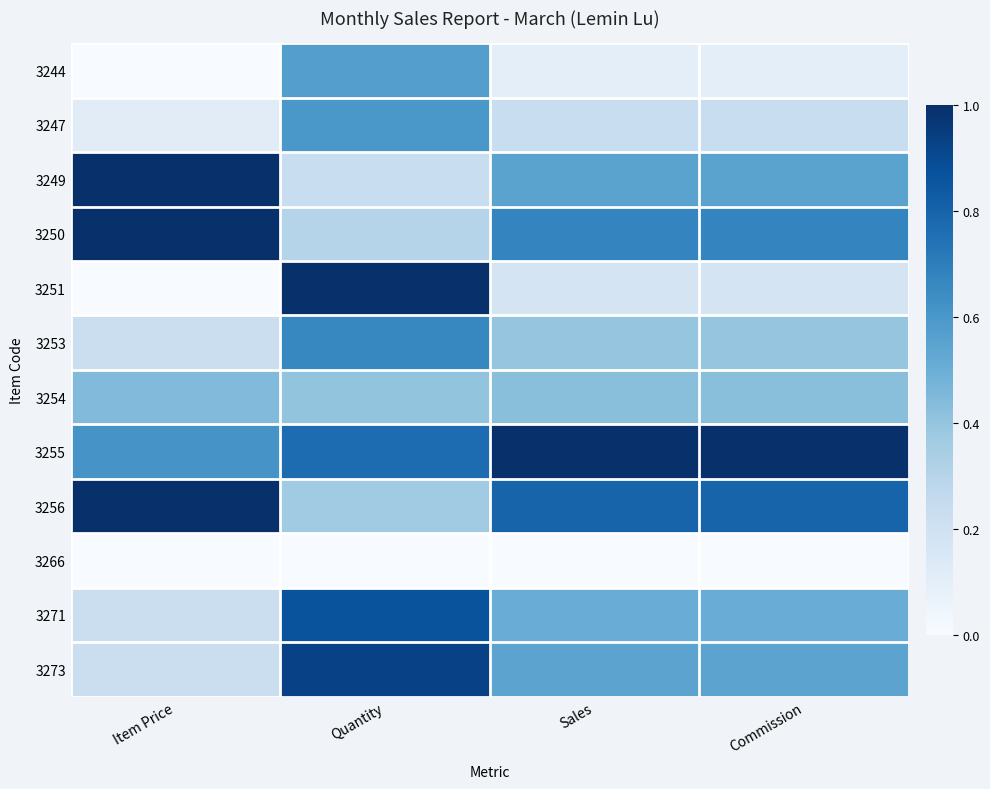

Reading right to left, what are all the values shown in this chart?

3244: Commission=0.1	Sales=0.1	Quantity=0.6	Item Price=0.0
3247: Commission=0.2	Sales=0.2	Quantity=0.6	Item Price=0.1
3249: Commission=0.6	Sales=0.6	Quantity=0.2	Item Price=1.0
3250: Commission=0.7	Sales=0.7	Quantity=0.3	Item Price=1.0
3251: Commission=0.2	Sales=0.2	Quantity=1.0	Item Price=0.0
3253: Commission=0.4	Sales=0.4	Quantity=0.7	Item Price=0.2
3254: Commission=0.4	Sales=0.4	Quantity=0.4	Item Price=0.4
3255: Commission=1.0	Sales=1.0	Quantity=0.8	Item Price=0.6
3256: Commission=0.8	Sales=0.8	Quantity=0.4	Item Price=1.0
3266: Commission=0.0	Sales=0.0	Quantity=0.0	Item Price=0.0
3271: Commission=0.5	Sales=0.5	Quantity=0.9	Item Price=0.2
3273: Commission=0.5	Sales=0.5	Quantity=0.9	Item Price=0.2